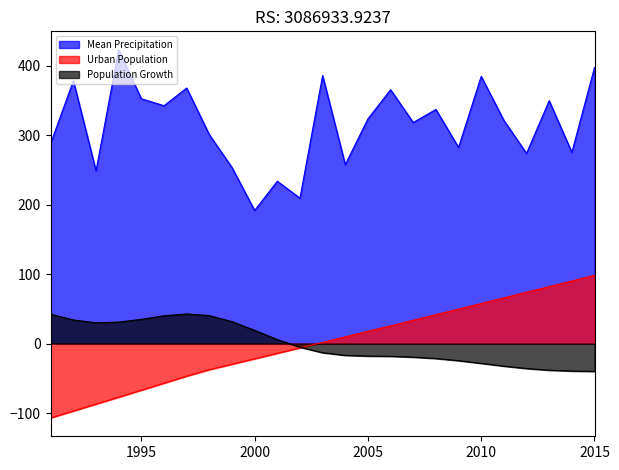

True or false: Urban Population has more than 2 points higher than both neighbors.

False